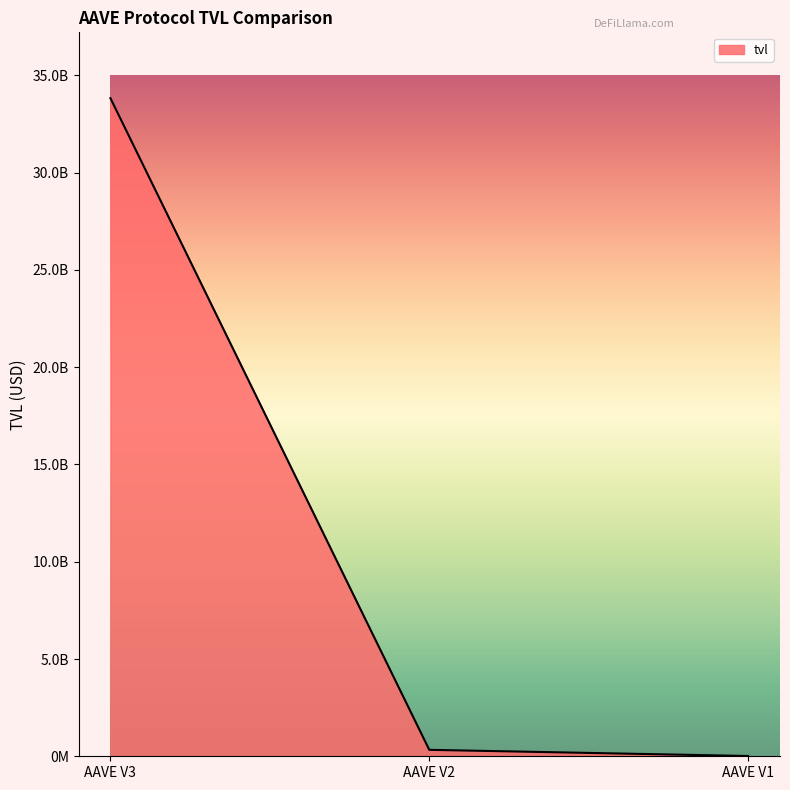

Does the chart display data point markers on the line(s)?

No